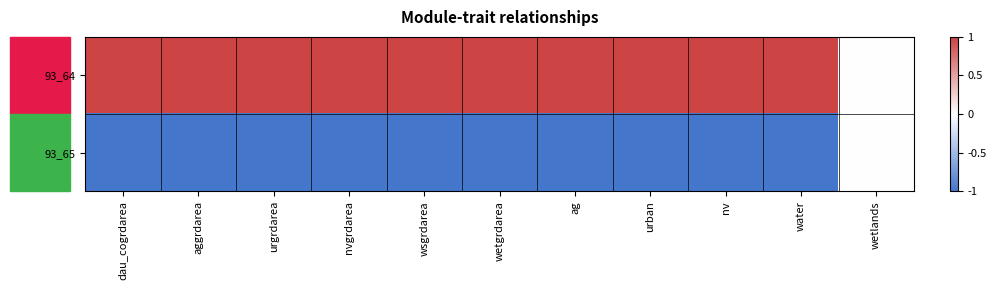

Reading right to left, extract all data points from this chart.

93_64: wetlands=0	water=1	nv=1	urban=1	ag=1	wetgrdarea=1	wsgrdarea=1	nvgrdarea=1	urgrdarea=1	aggrdarea=1	dau_cogrdarea=1
93_65: wetlands=0	water=-1	nv=-1	urban=-1	ag=-1	wetgrdarea=-1	wsgrdarea=-1	nvgrdarea=-1	urgrdarea=-1	aggrdarea=-1	dau_cogrdarea=-1